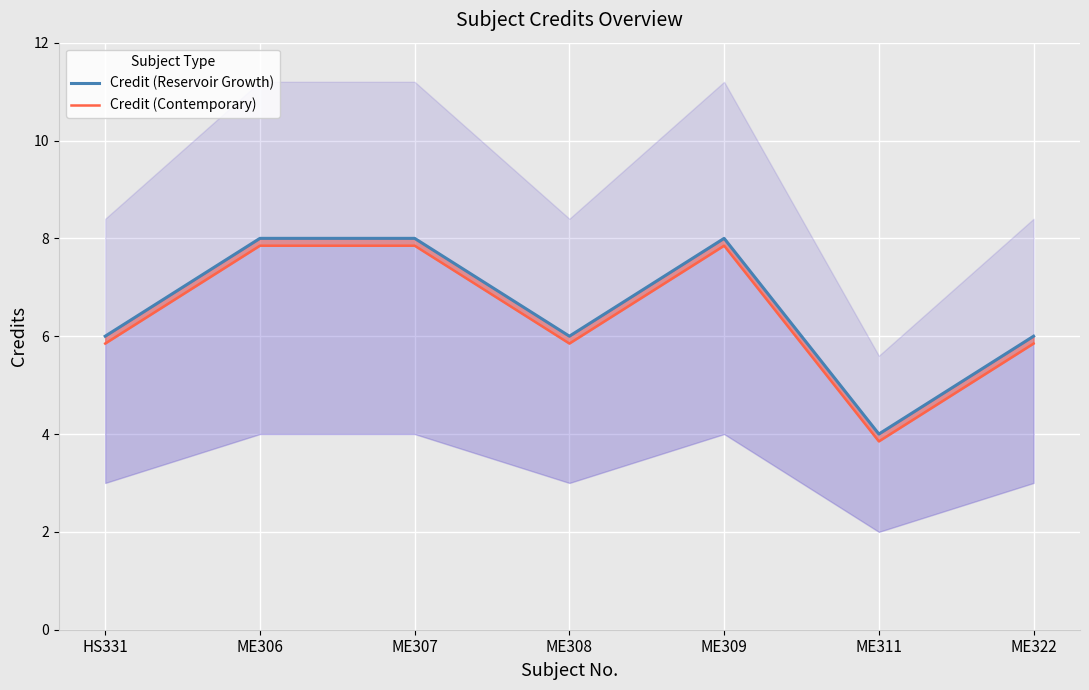

Does the chart display data point markers on the line(s)?

No